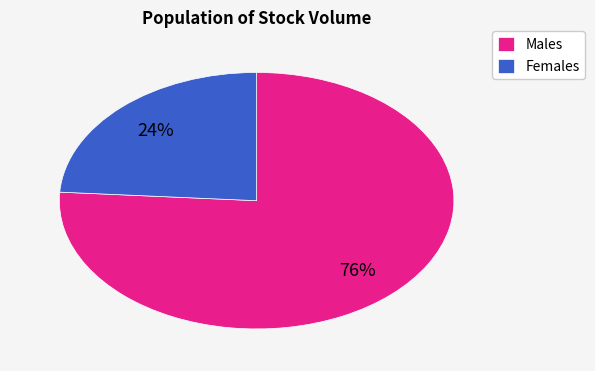

Do Males and Females together represent more than half of the pie?

Yes